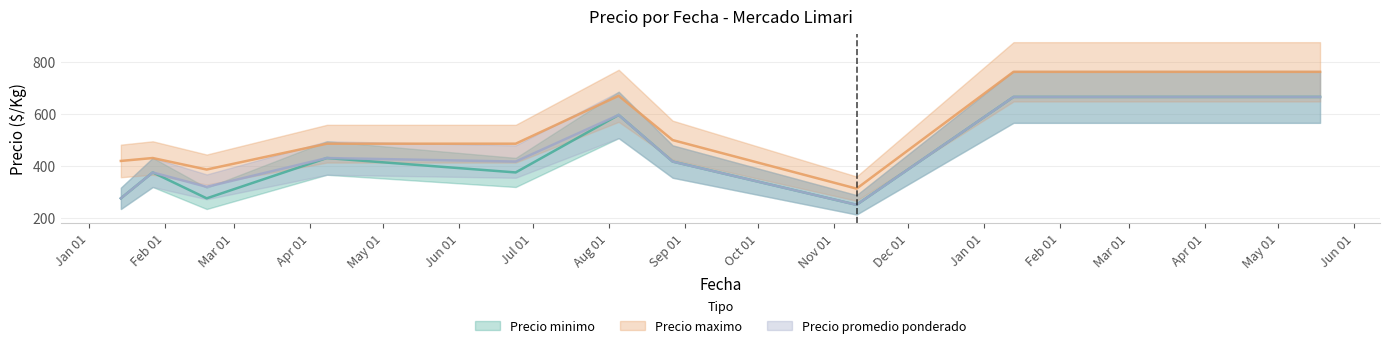

Rank the series at 2022-05-18 from highest to lowest value.

Precio maximo, Precio minimo, Precio promedio ponderado